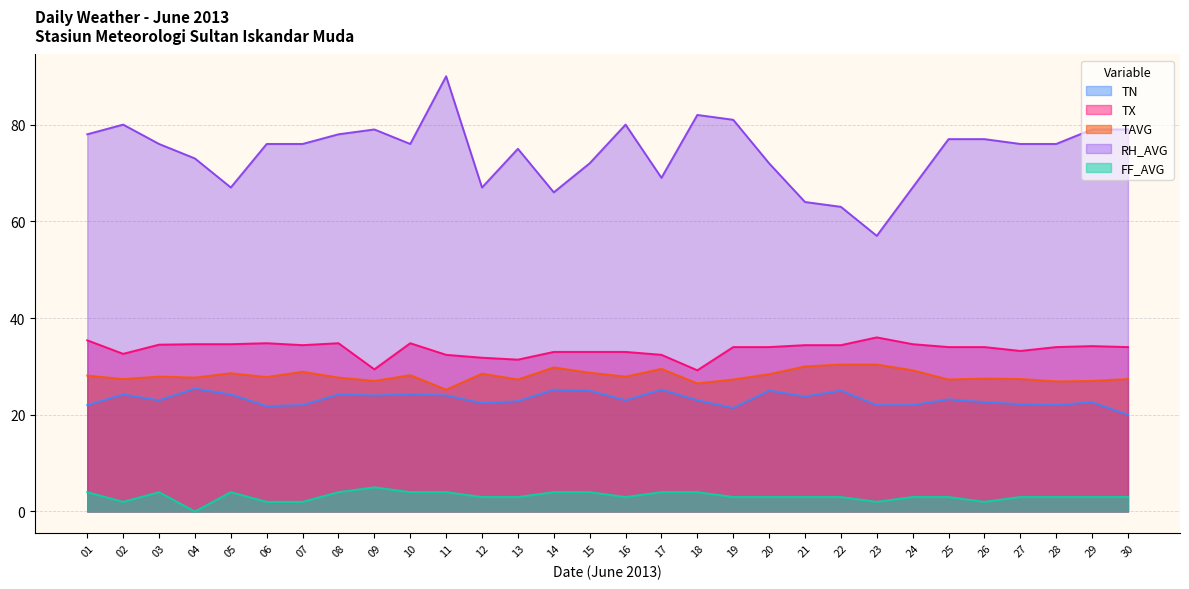

What is the difference between the second highest and second lowest values in the RH_AVG series?

19.0